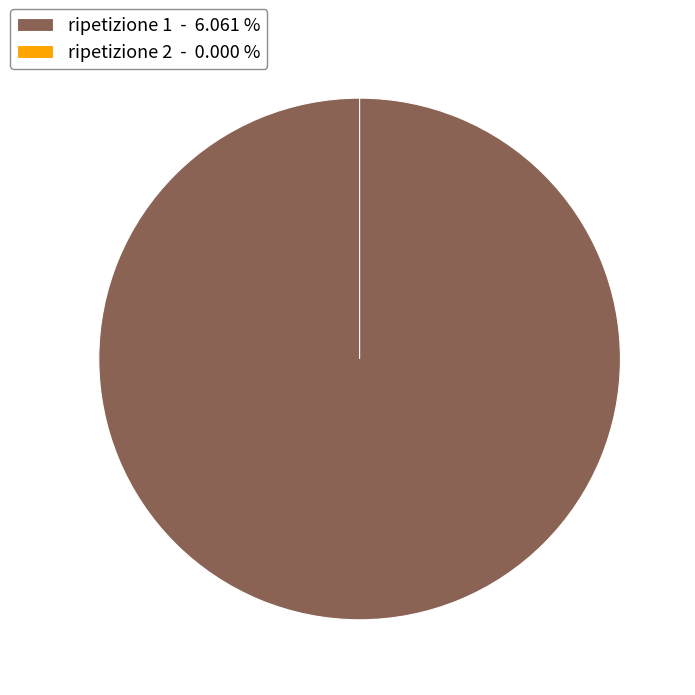

How much of the chart is everything except 2?

100.0%